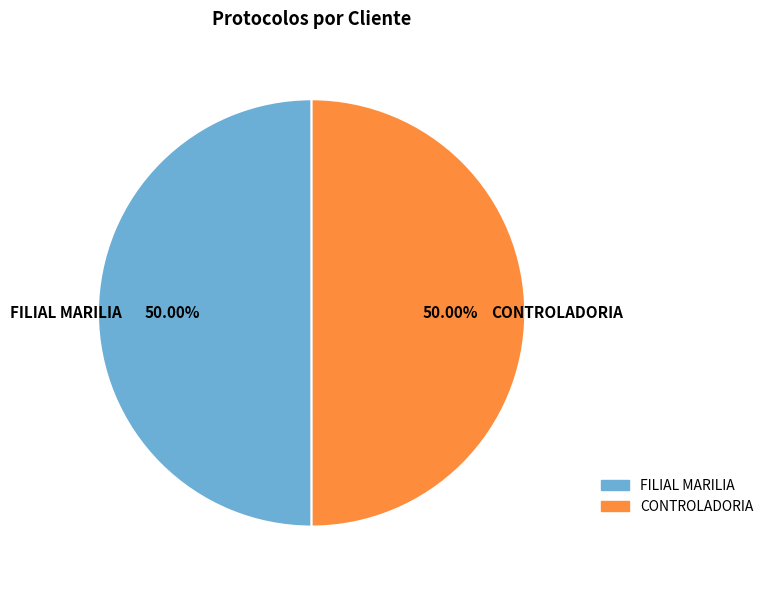

Approximately how many times larger is the value at CONTROLADORIA compared to FILIAL MARILIA?

1.0